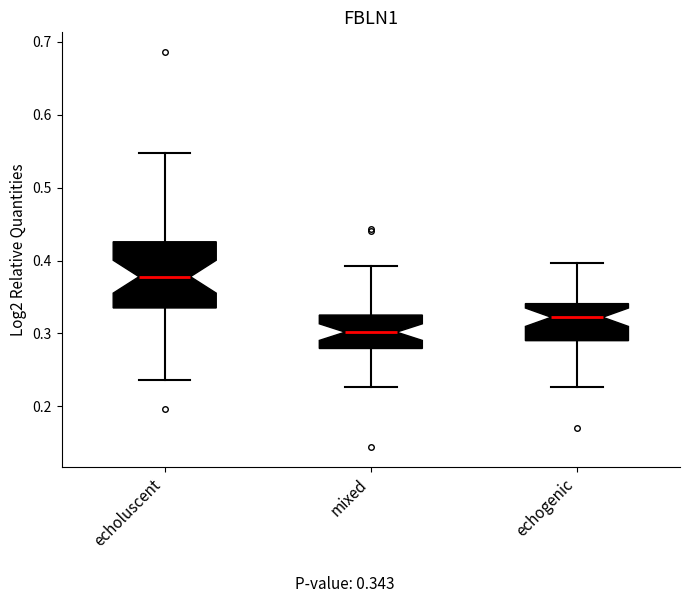

Reading left to right, read every box against the y-axis: the position of its median line, the range the box covers, and the ends of its whiskers. The values are not printed on the chart, so give them approximately, as read against the axis.

echoluscent: median 0.38, box 0.33 to 0.43, whiskers 0.24 to 0.55
mixed: median 0.30, box 0.28 to 0.33, whiskers 0.23 to 0.39
echogenic: median 0.32, box 0.29 to 0.34, whiskers 0.23 to 0.40